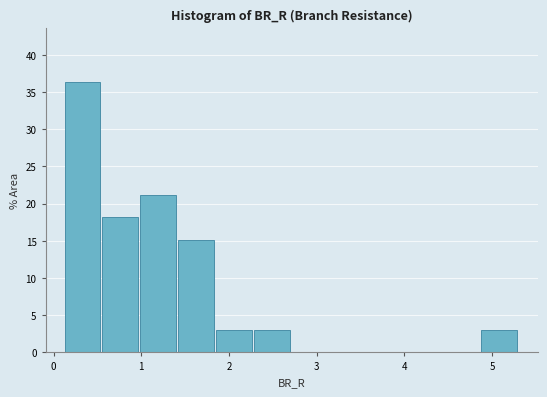

Over which range of the x-axis is the bar tallest?

0.1 to 0.6